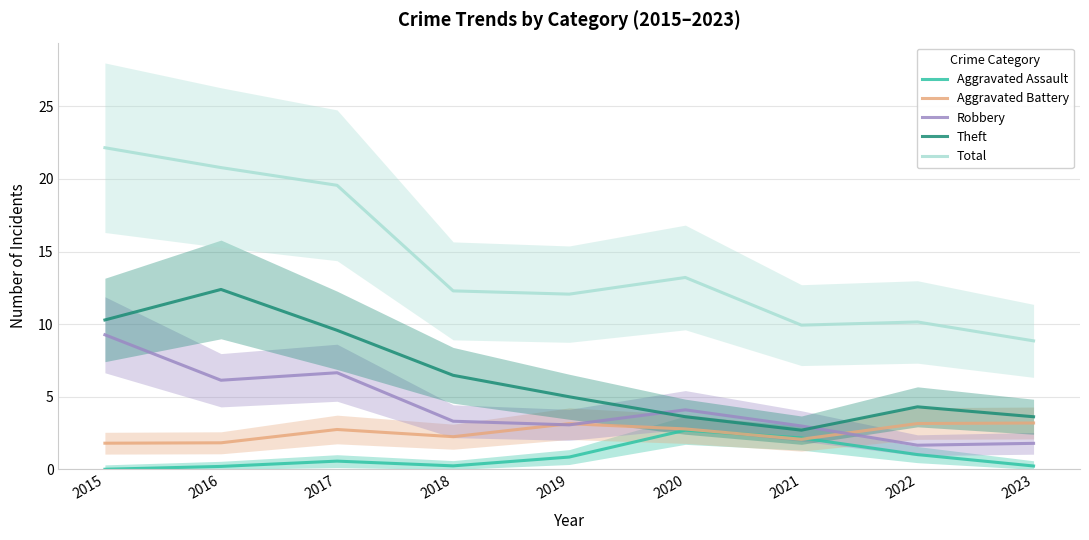

Which series has the widest spread of values?

Total